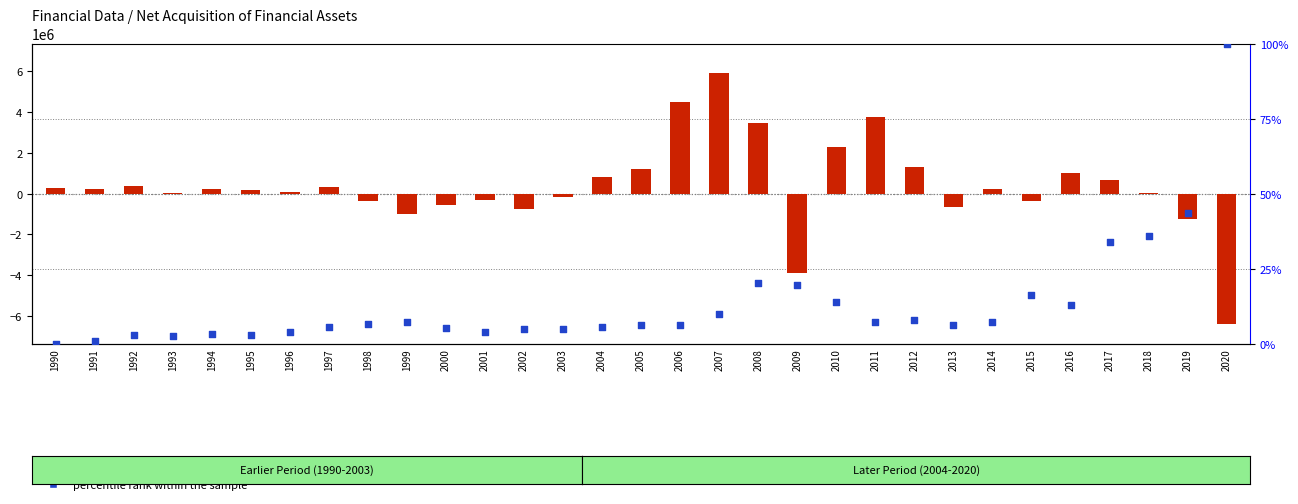

At how many categories does at least one series exceed 5089024?

1